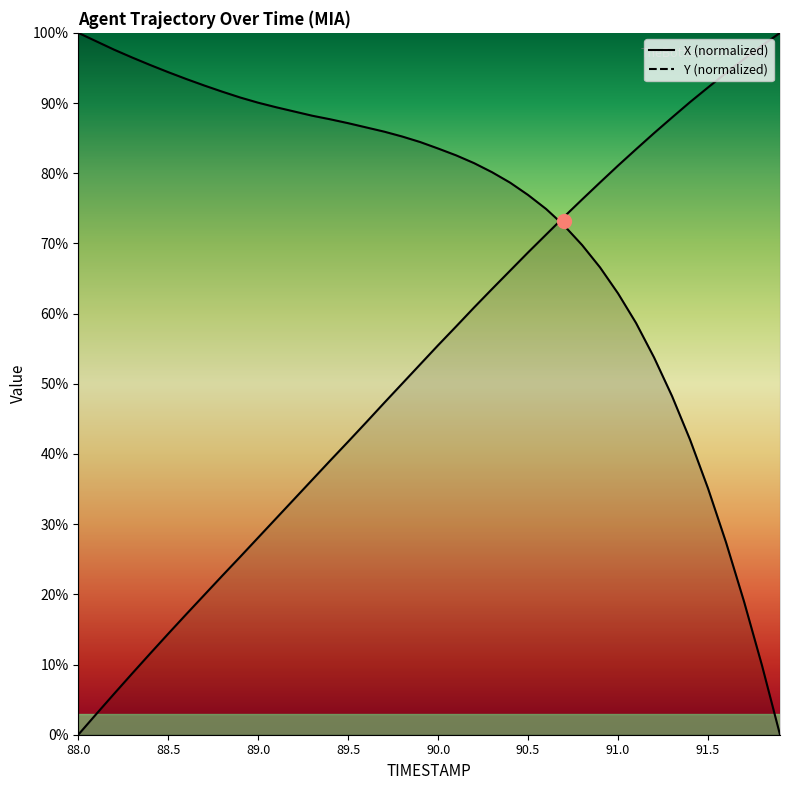

Reading right to left, transcribe all the data shown in this chart.

X: 91.9=0.0	91.8=9.9	91.7=19.0	91.6=27.4	91.5=35.1	91.4=42.0	91.3=48.2	91.2=53.8	91.1=58.7	91.0=62.9	90.9=66.6	90.8=69.8	90.7=72.5	90.6=74.9	90.5=76.9	90.4=78.7	90.3=80.1	90.2=81.4	90.1=82.5	90.0=83.5	89.9=84.4	89.8=85.2	89.7=85.9	89.6=86.5	89.5=87.1	89.4=87.7	89.3=88.2	89.2=88.8	89.1=89.4	89.0=90.0	88.9=90.8	88.8=91.6	88.7=92.5	88.6=93.4	88.5=94.4	88.4=95.4	88.3=96.5	88.2=97.6	88.1=98.8	88.0=100.0
Y: 91.9=100.0	91.8=98.2	91.7=96.3	91.6=94.3	91.5=92.2	91.4=90.1	91.3=87.9	91.2=85.7	91.1=83.4	91.0=81.1	90.9=78.7	90.8=76.3	90.7=73.8	90.6=71.3	90.5=68.7	90.4=66.1	90.3=63.5	90.2=60.9	90.1=58.2	90.0=55.5	89.9=52.8	89.8=50.0	89.7=47.3	89.6=44.5	89.5=41.8	89.4=39.1	89.3=36.3	89.2=33.6	89.1=30.8	89.0=28.1	88.9=25.4	88.8=22.6	88.7=19.9	88.6=17.2	88.5=14.4	88.4=11.6	88.3=8.7	88.2=5.9	88.1=2.9	88.0=0.0